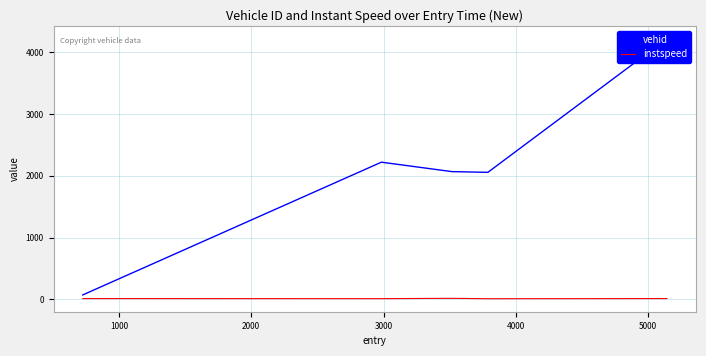

The instspeed series shows 6.4 at 1000. True or false?

False